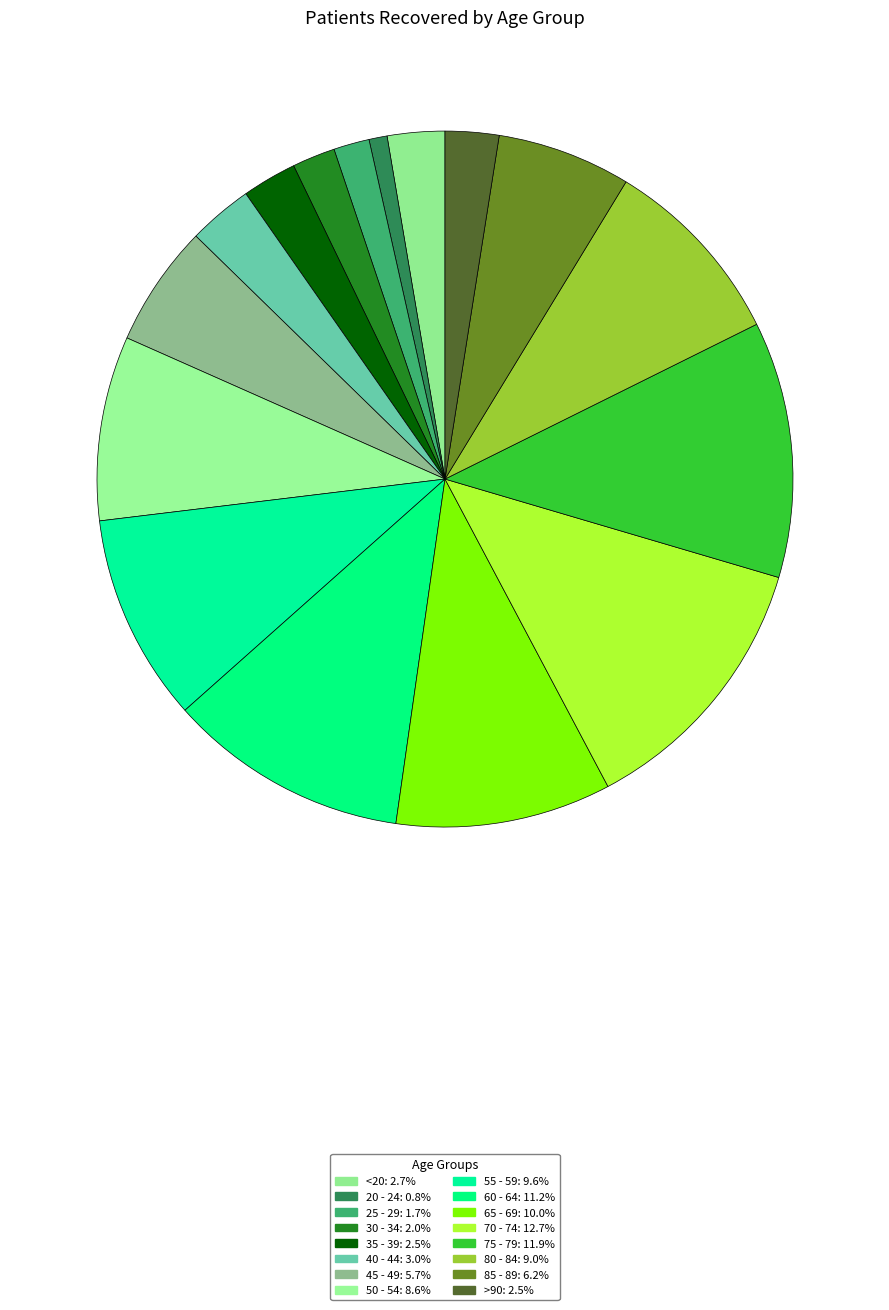

Does any single category account for the majority?

No